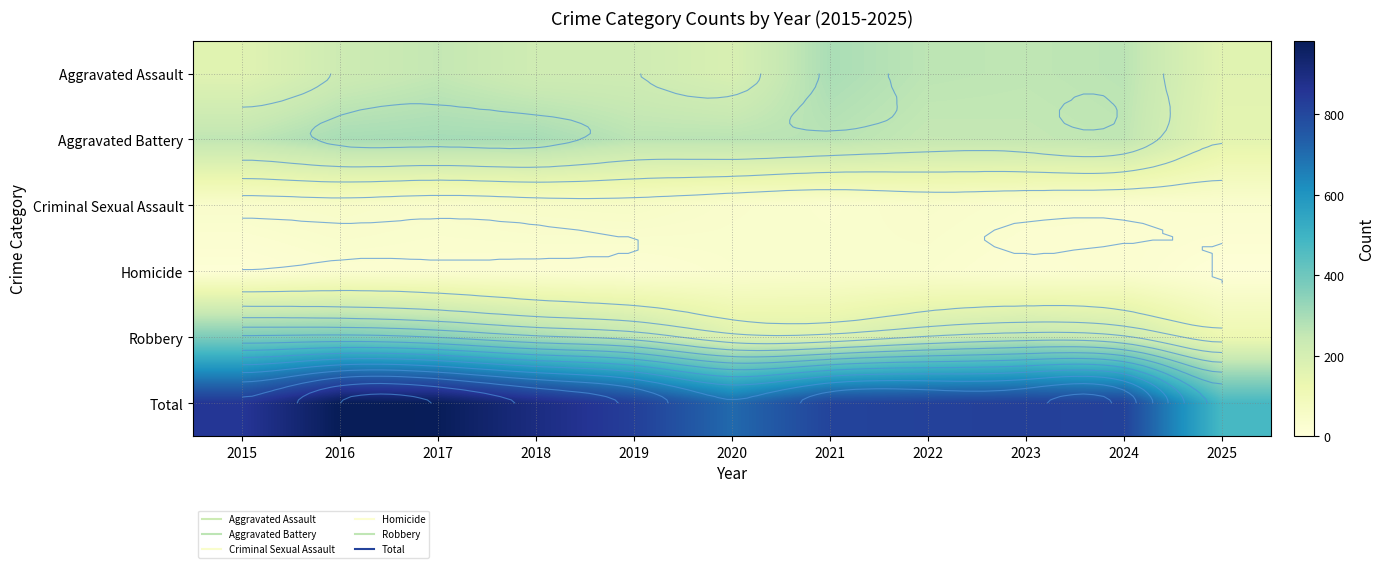

True or false: Criminal Sexual Assault has a value of 11 at 2022.

False